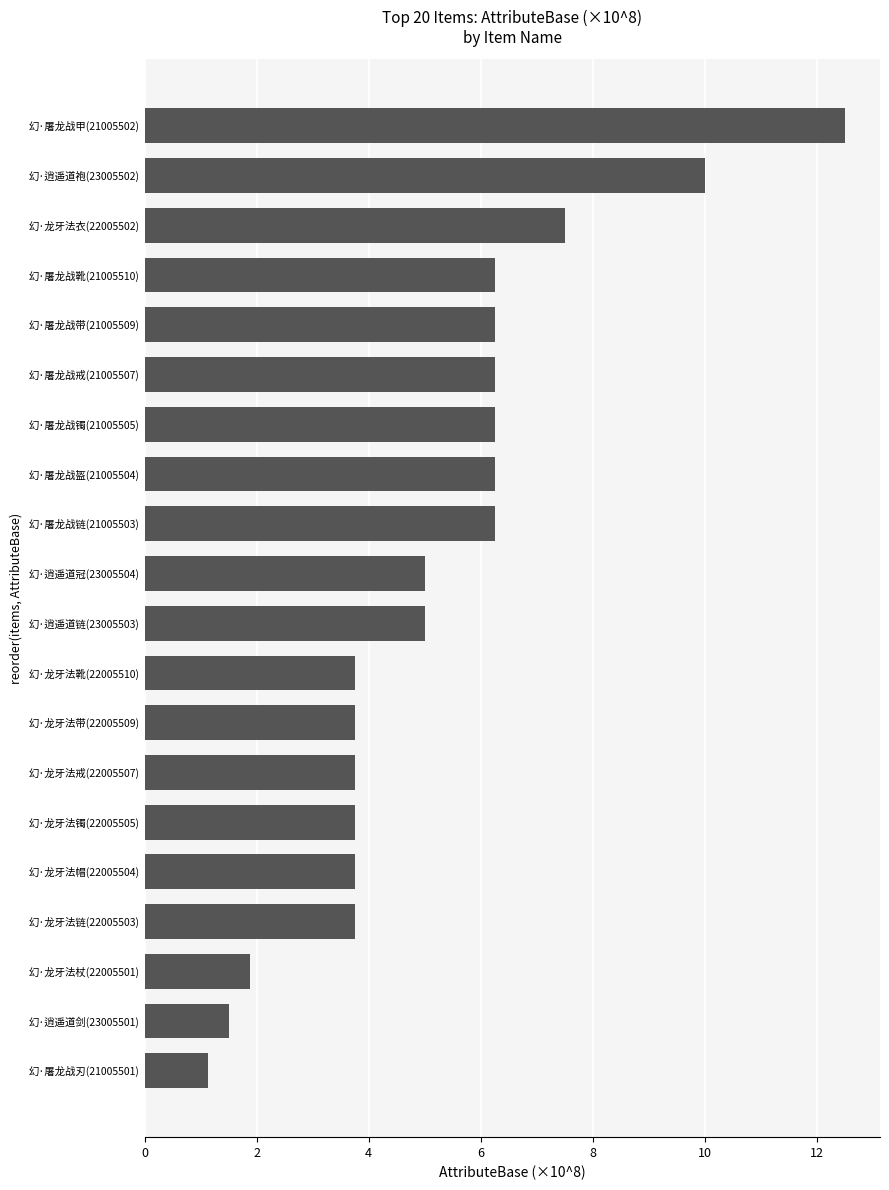

What is the smallest value displayed?

1.1